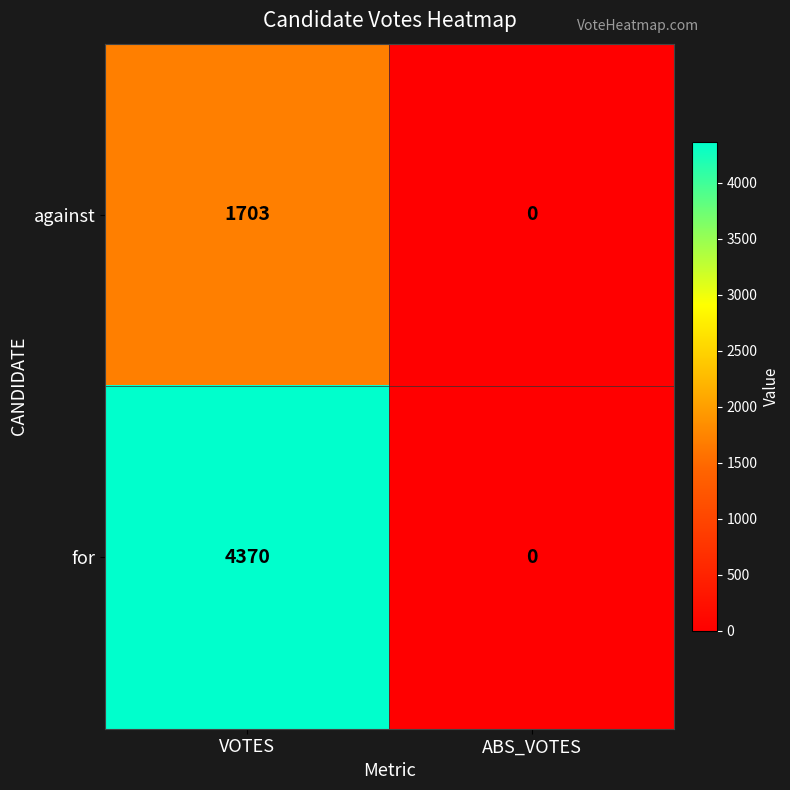

What is the sum of all against values?

1703